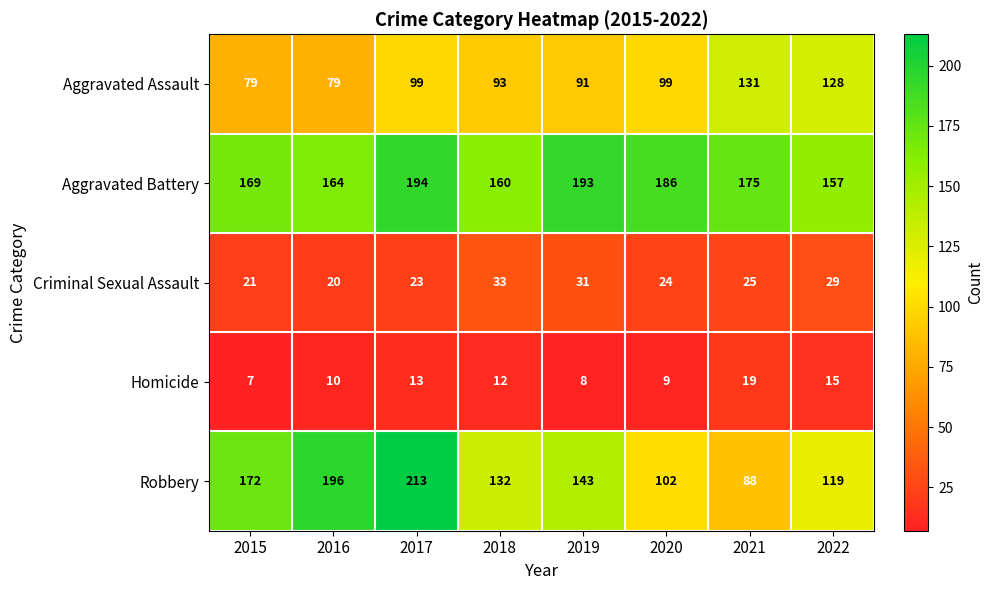

What is the difference between the maximum and minimum values in the Criminal Sexual Assault series?

13